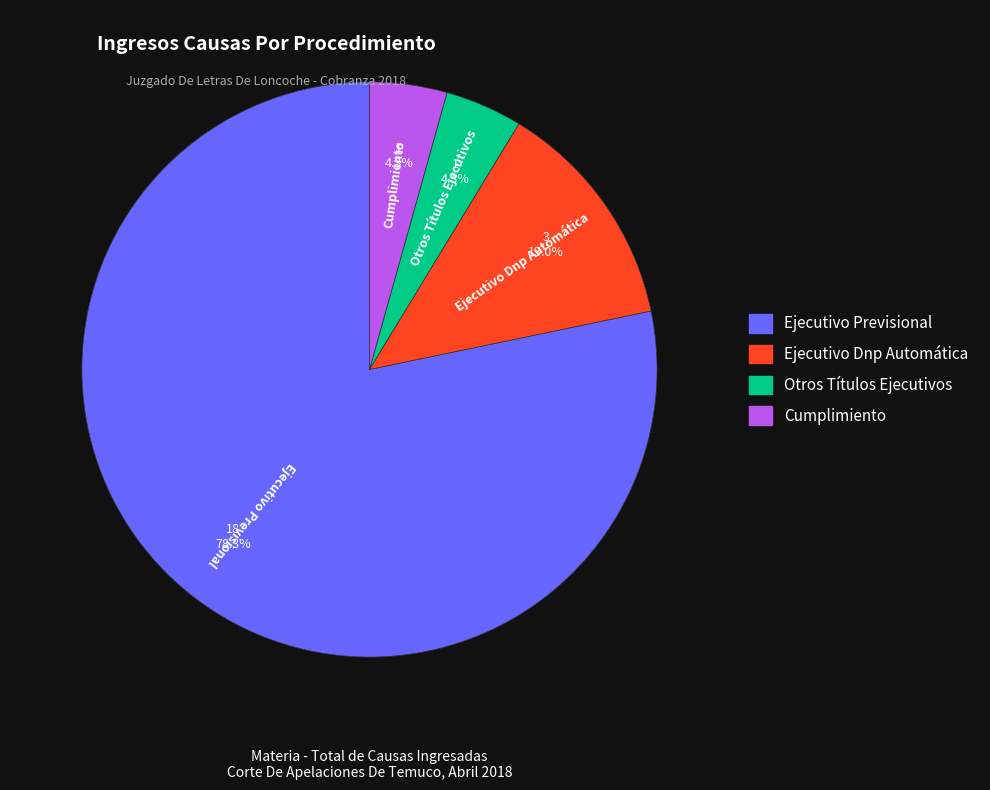

Is it true that Cumplimiento is 4% of the pie?

True